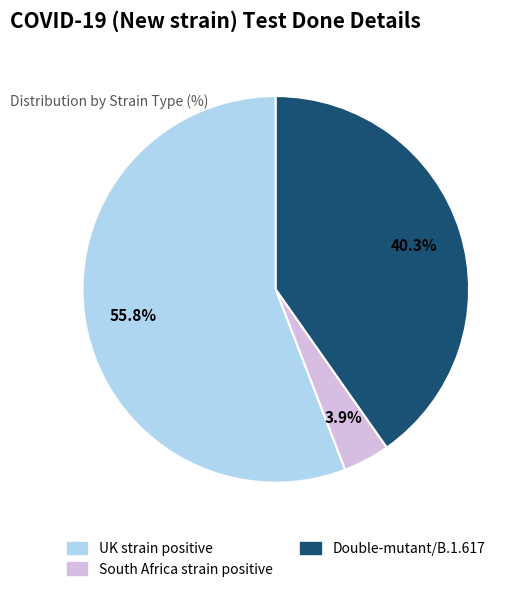

To the nearest percent, what is the combined percentage of UK strain positive and South Africa strain positive?

60%